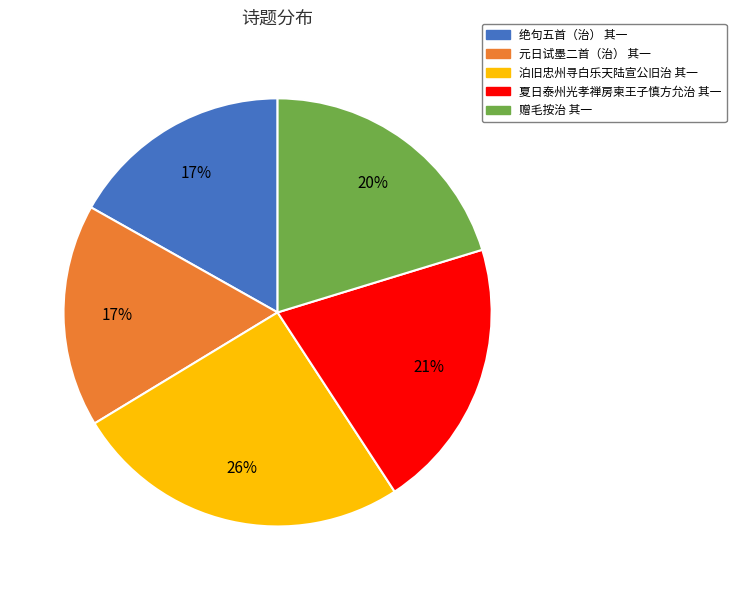

Which category has the biggest portion of the pie?

泊旧忠州寻白乐天陆宣公旧治 其一